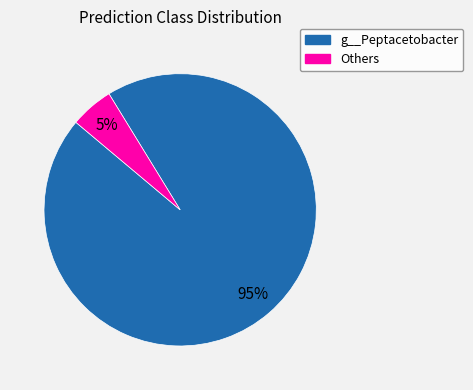

Combined, do g__Peptacetobacter and Others account for over 50%?

Yes